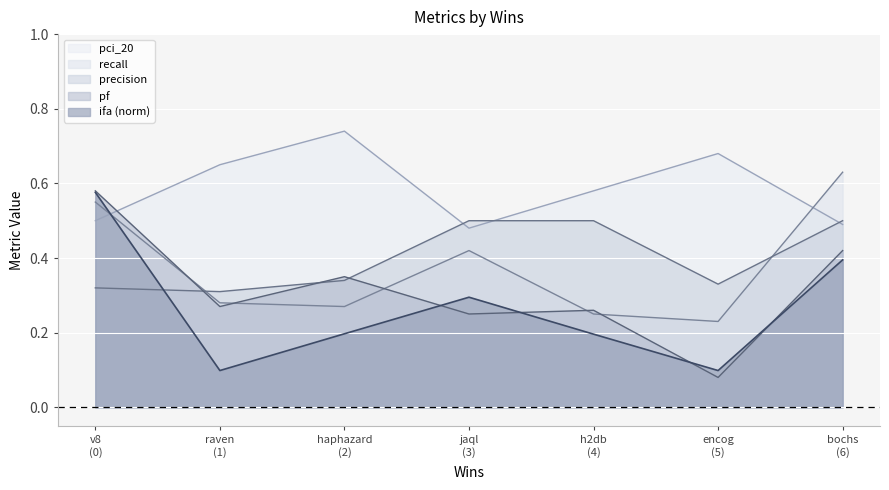

Which series has the largest total across all categories?

pci_20